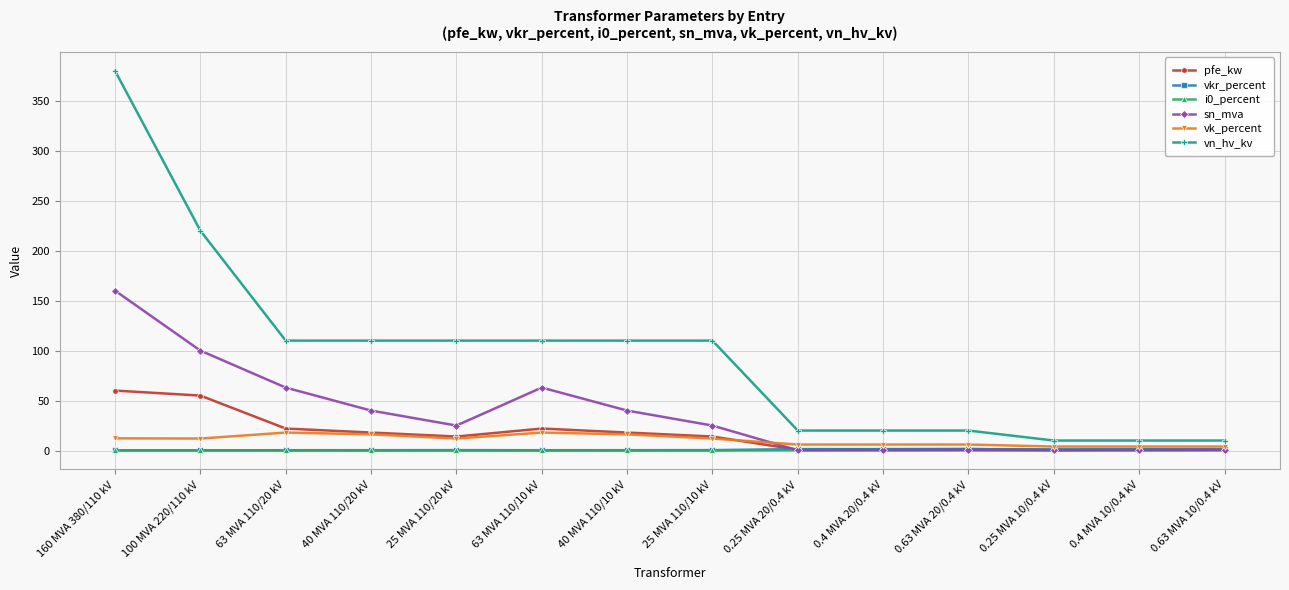

True or false: vkr_percent has more than 0 interior local peaks.

True